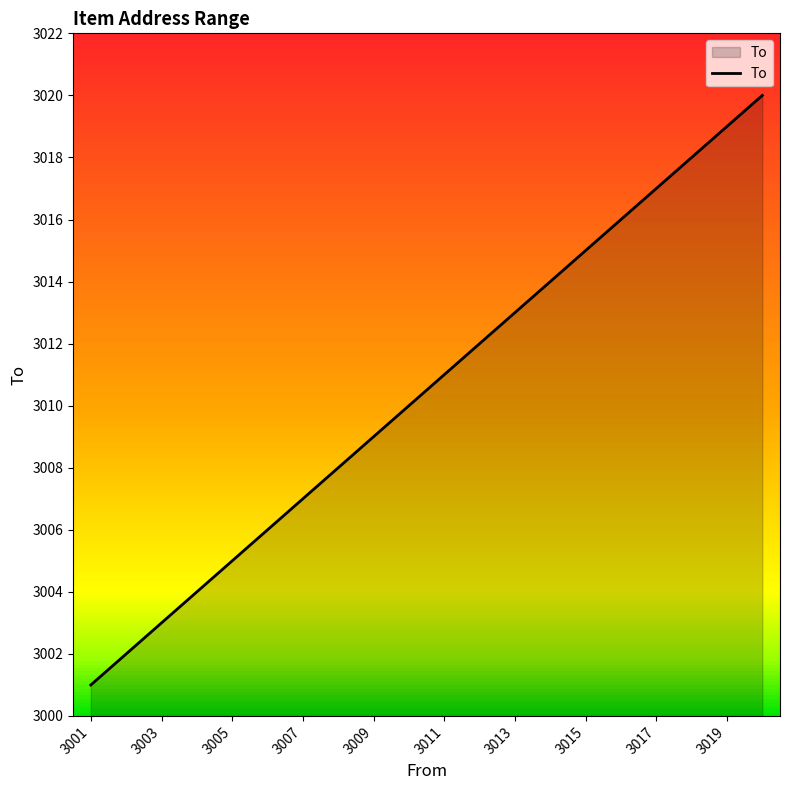

Does the chart have visible grid lines?

No